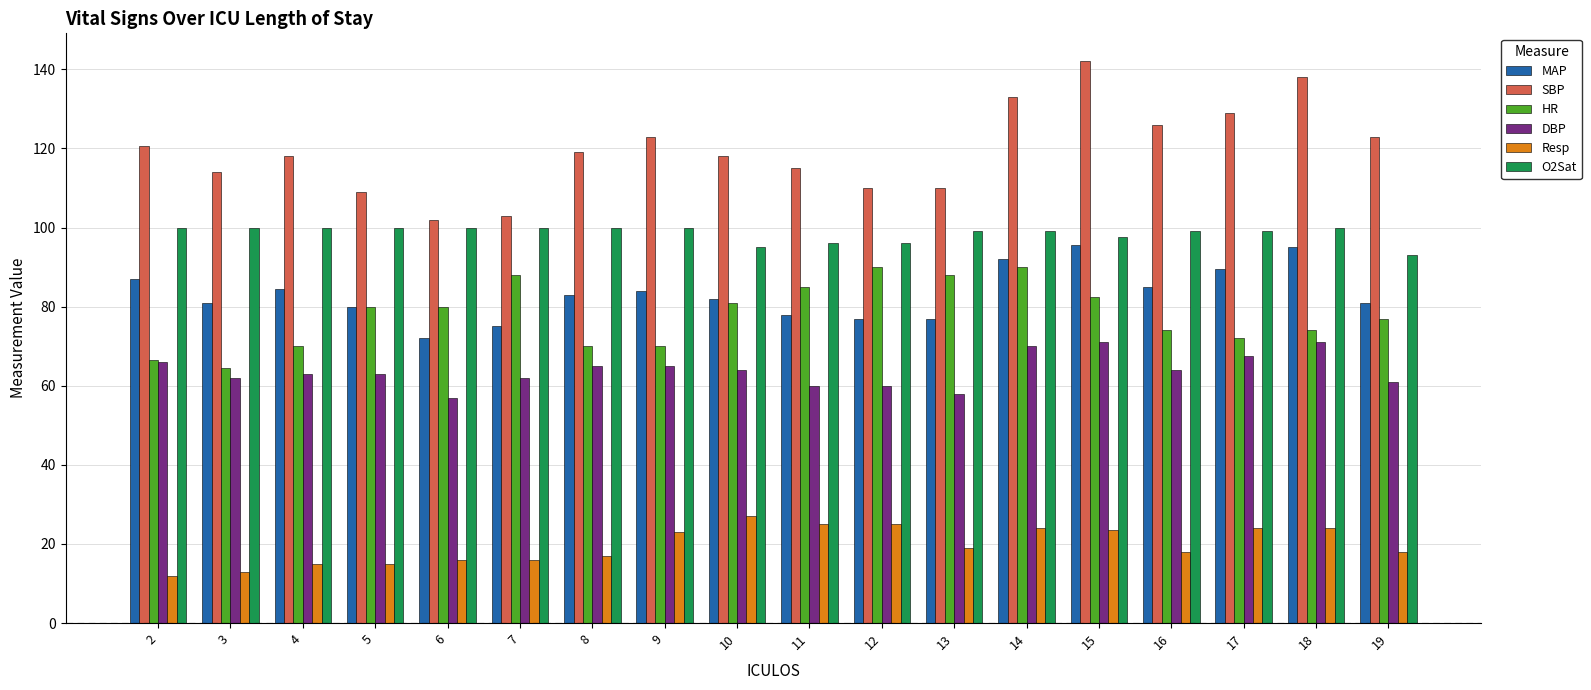

Does the chart contain stacked bars?

No